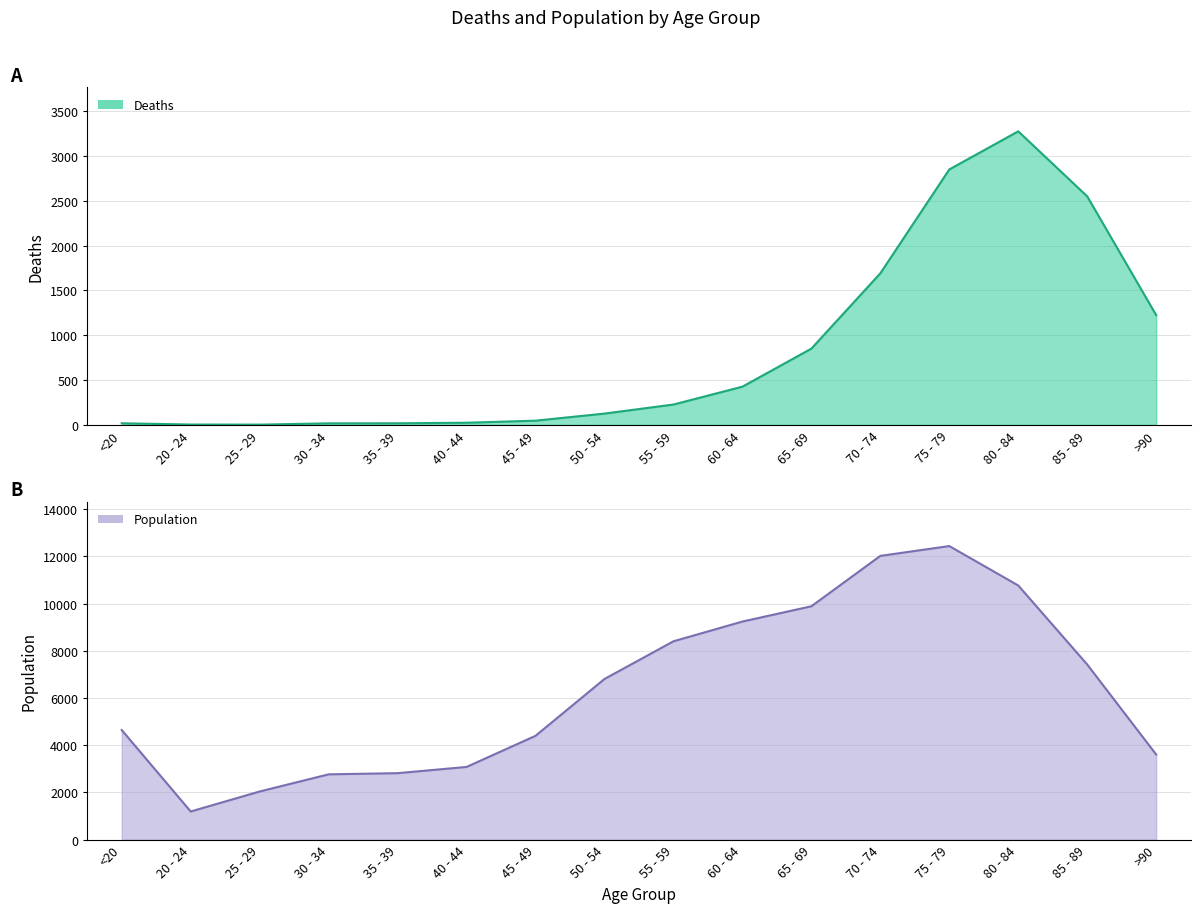

True or false: Population and Deaths cross at least once.

False